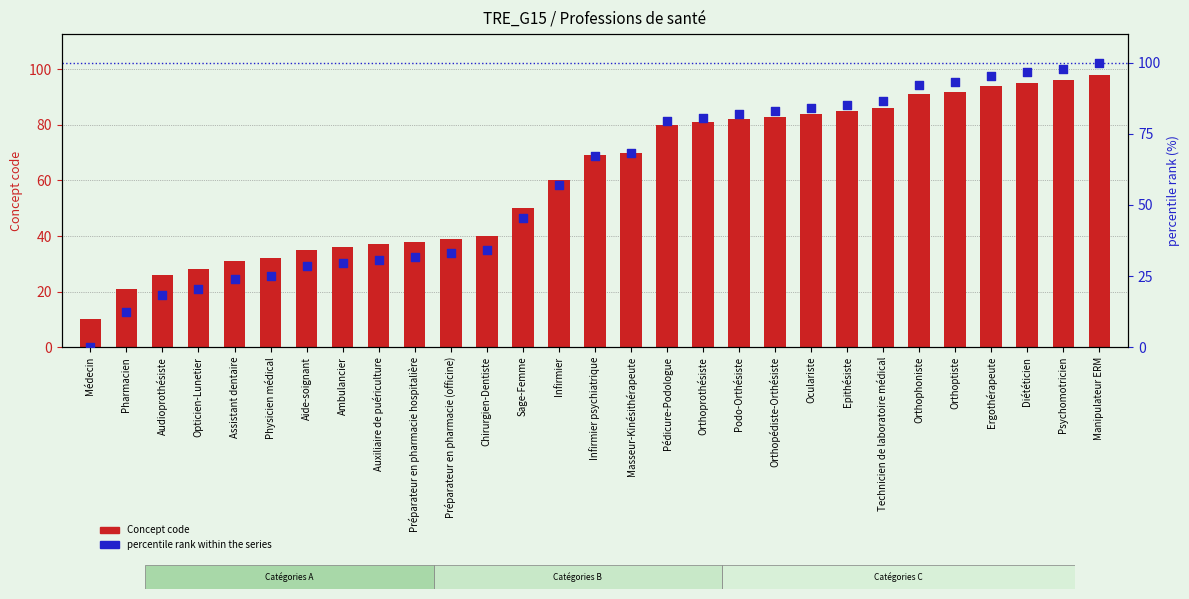

Which series reaches the minimum Y coordinate?

percentile rank within the series